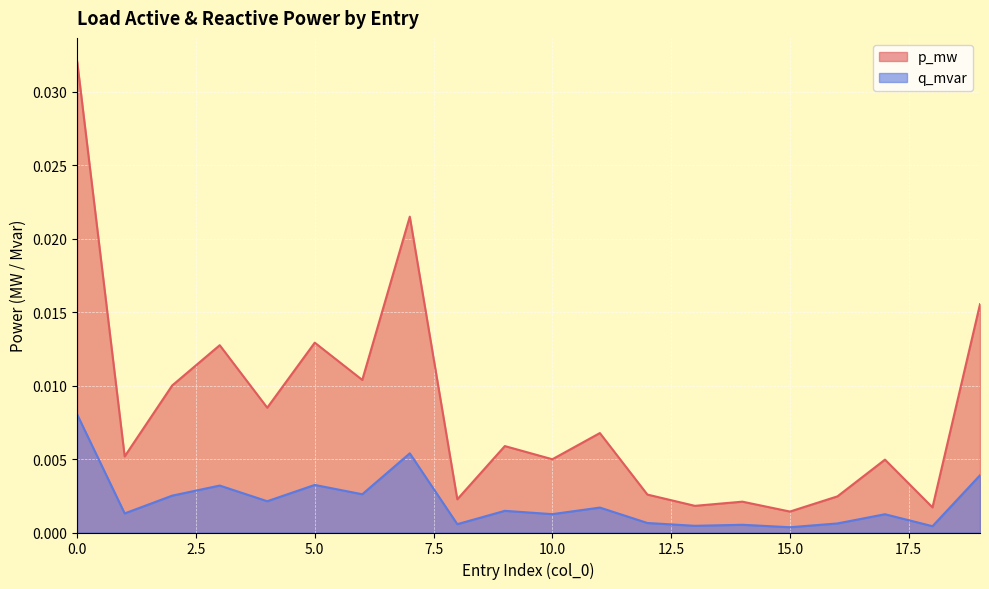

How many lines are shown in the chart?

2